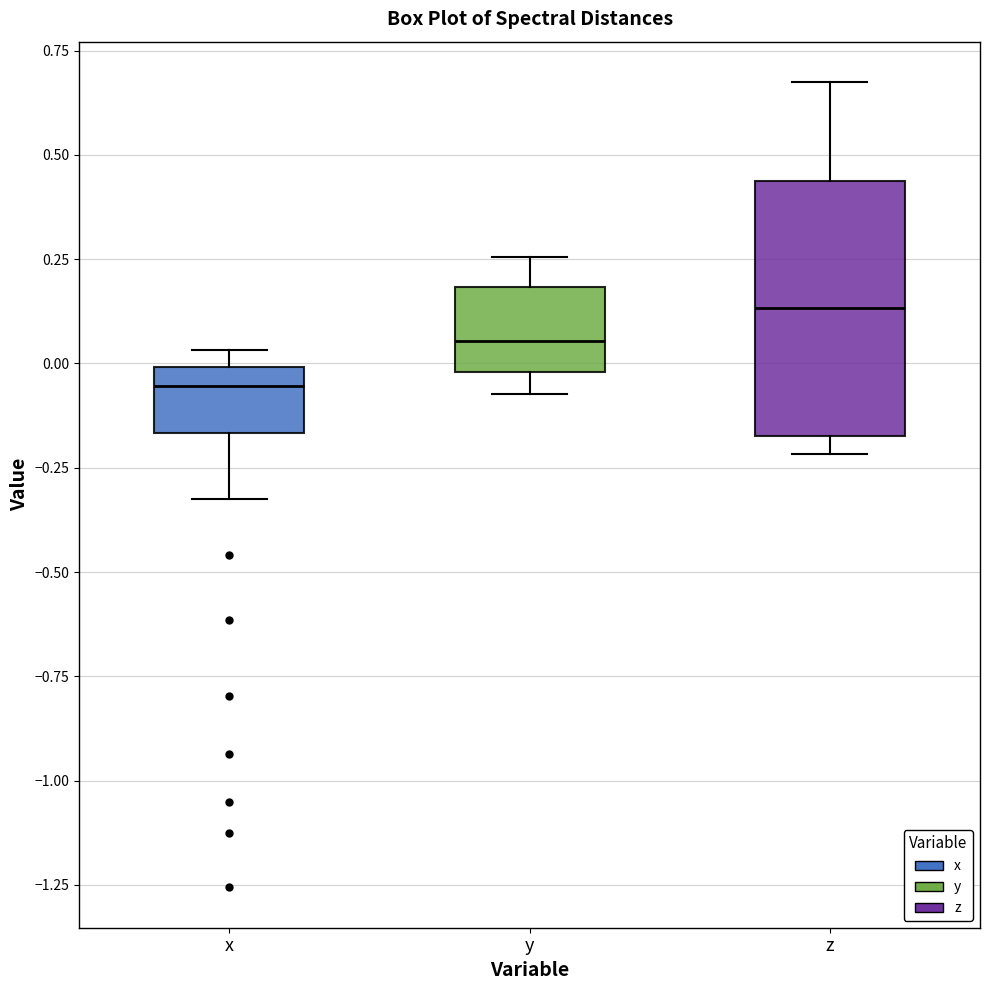

Where is the lower edge of the box for y on the y-axis? The values are not printed on the chart, so give them approximately, as read against the axis.

0.00